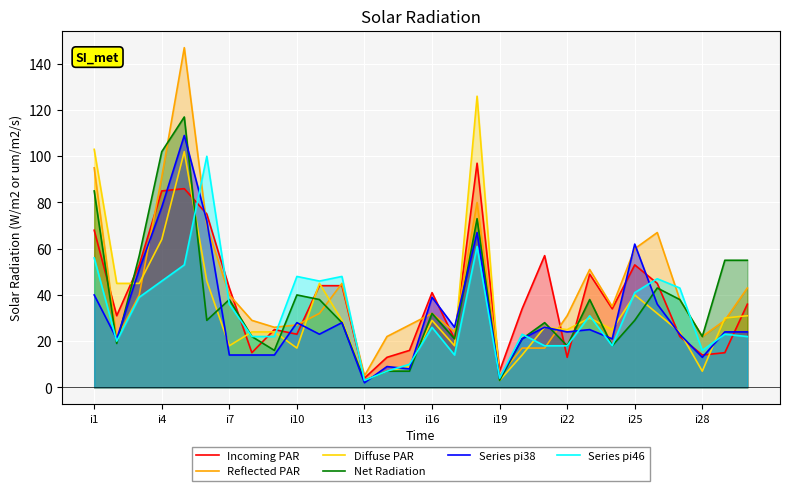

At how many categories does at least one series exceed 95?

5